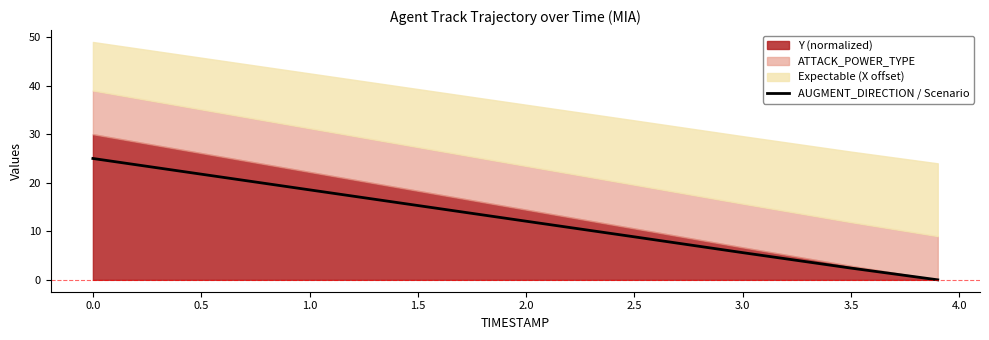

How many values are above zero?

8